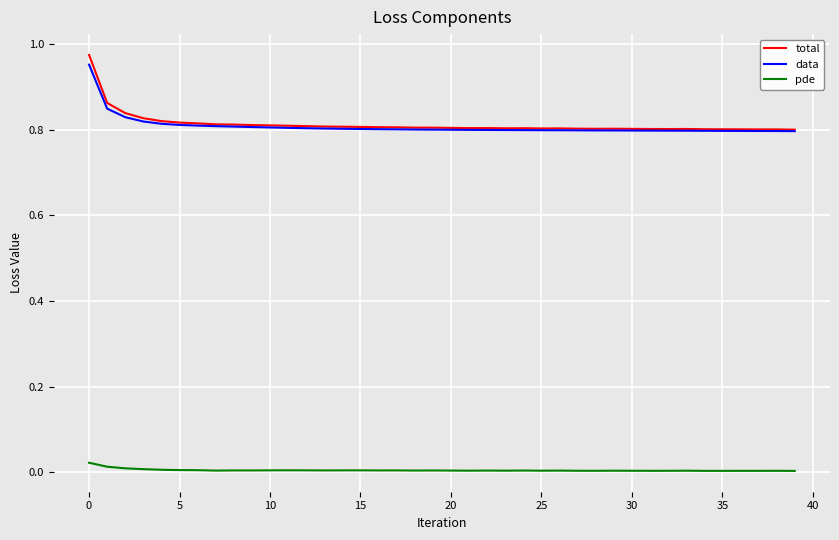

True or false: data and pde intersect in this chart.

False